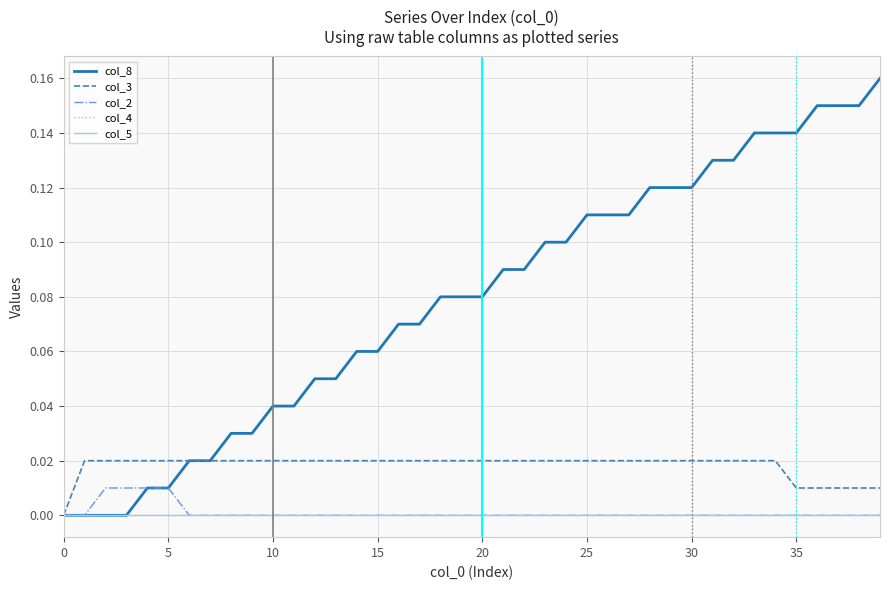

Does the chart display data point markers on the line(s)?

No